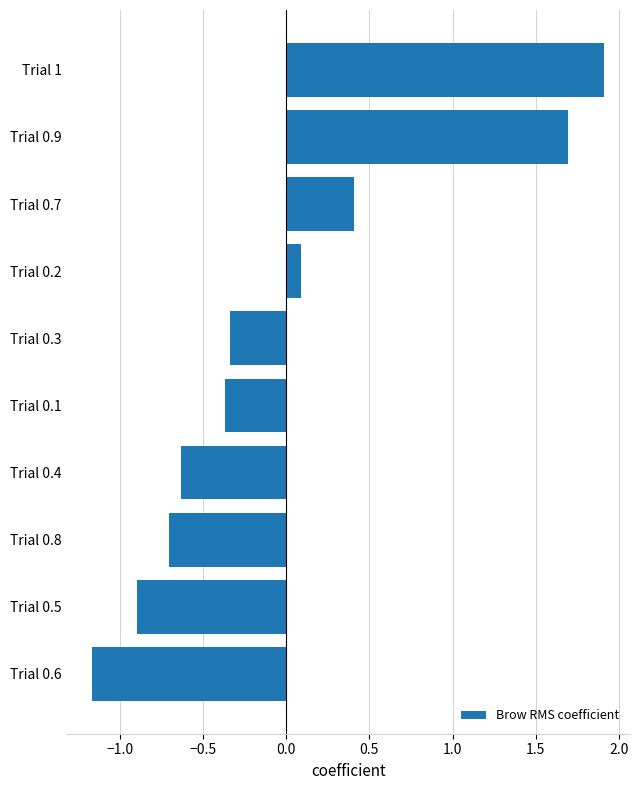

What is the change in value from Trial 0.6 to Trial 0.8?

+0.5